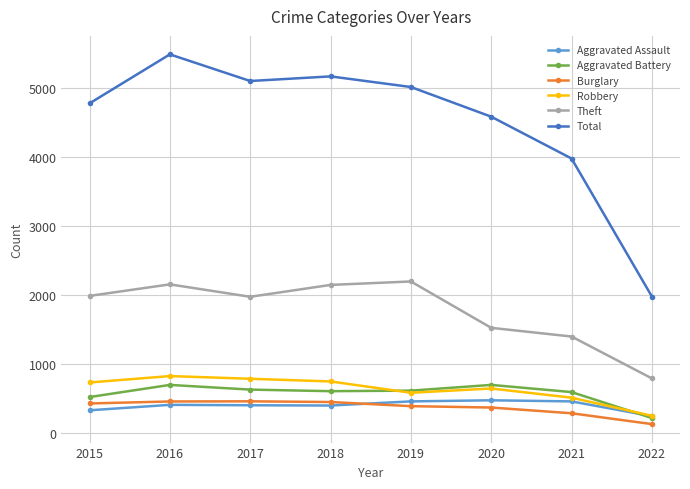

At which category is the sum across all series the highest?

2016